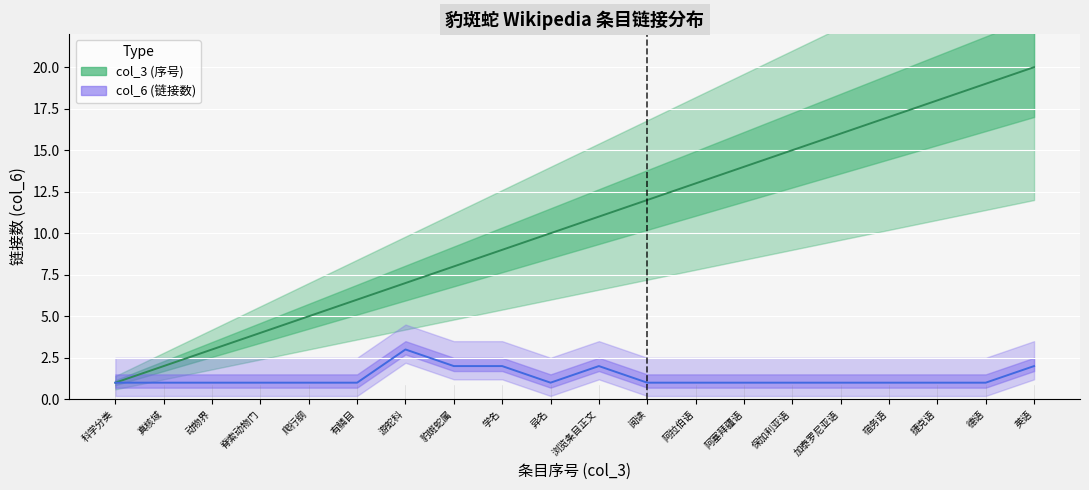

What is the maximum value shown in the chart?

20